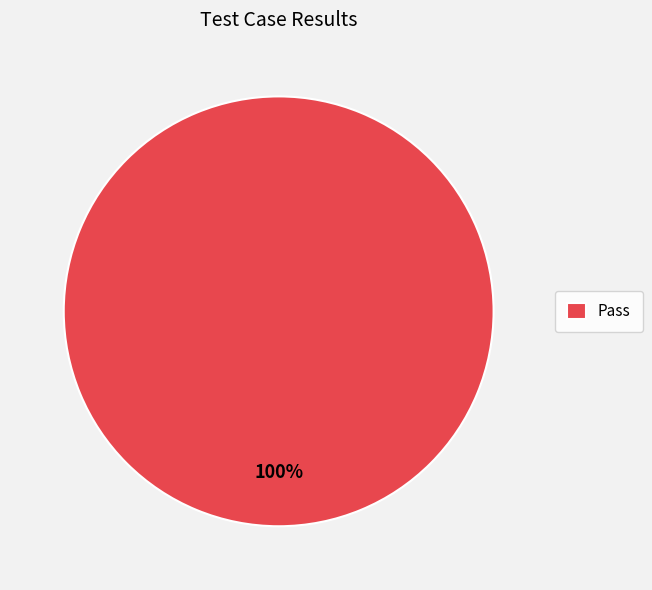

Rank the categories by value from lowest to highest.

Pass